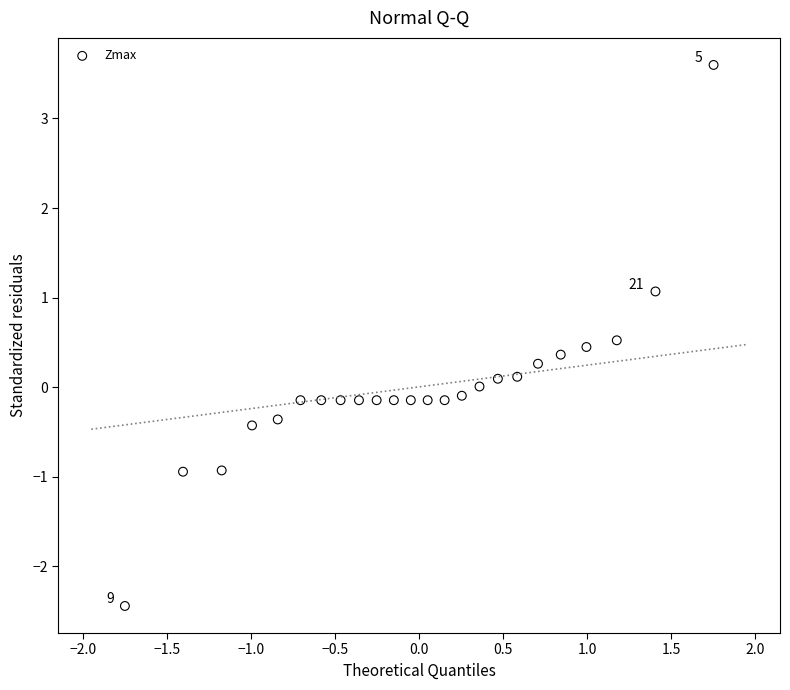

What is the range of Y values (max minus min)?

6.0